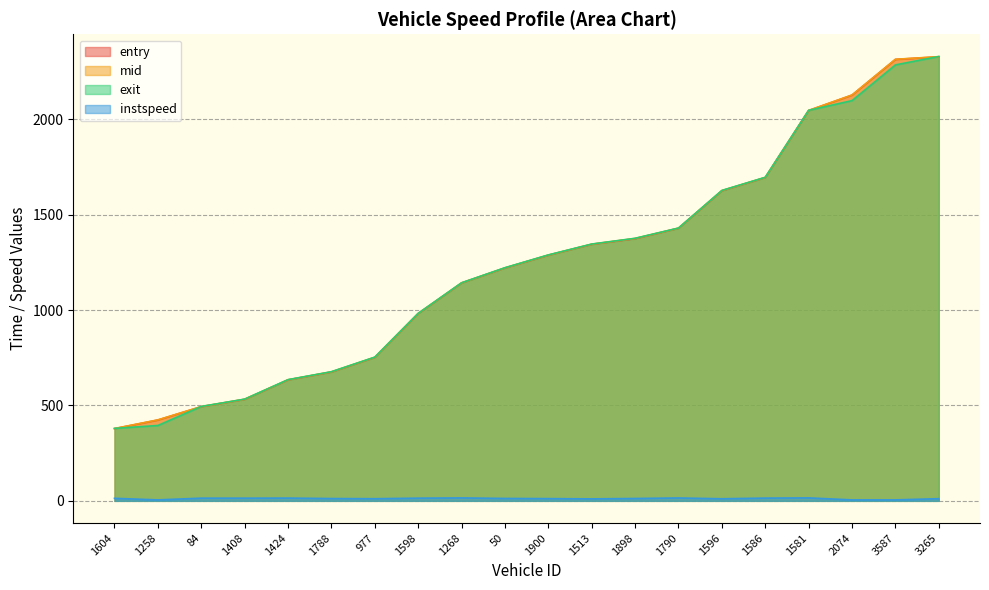

Where does the instspeed series first go above 12?

1604